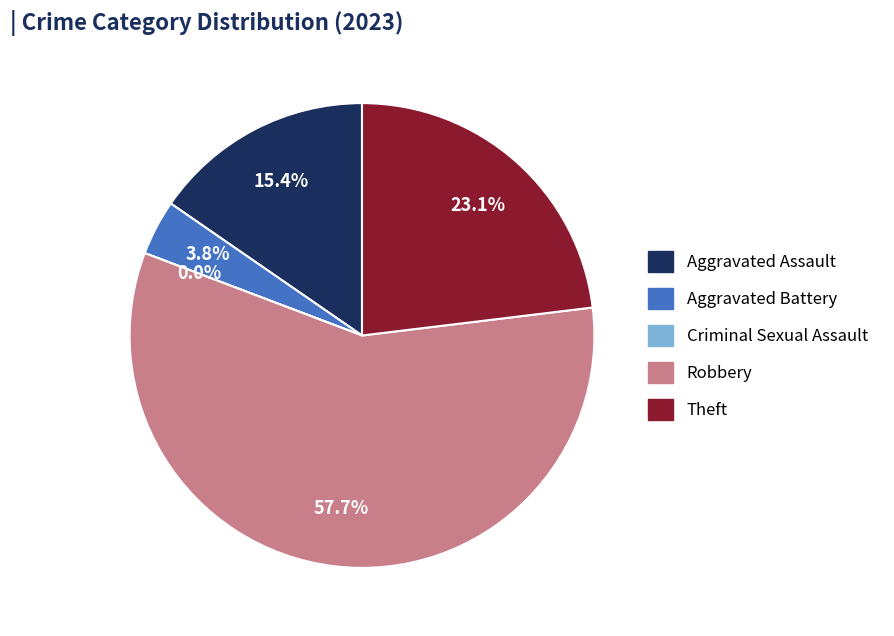

True or false: Aggravated Battery accounts for 10% of the total.

False